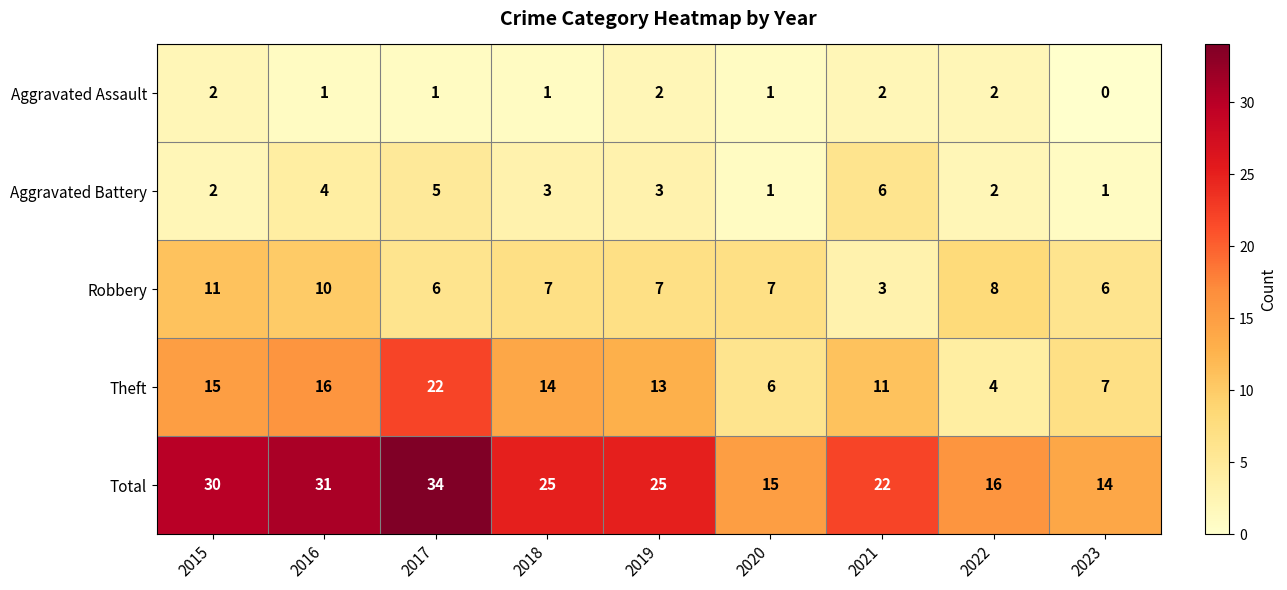

What is the greatest value displayed?

34